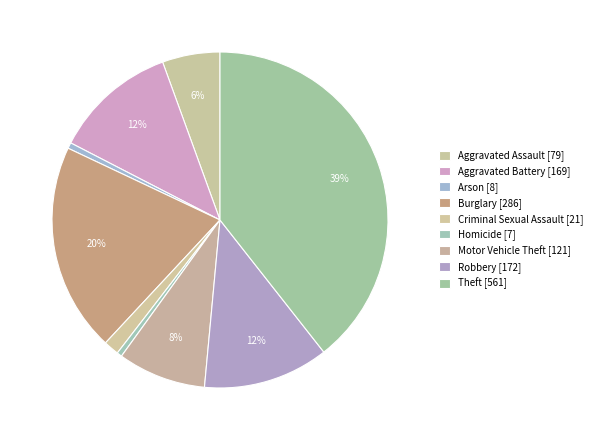

To the nearest percent, what percentage of the pie is Burglary?

20%